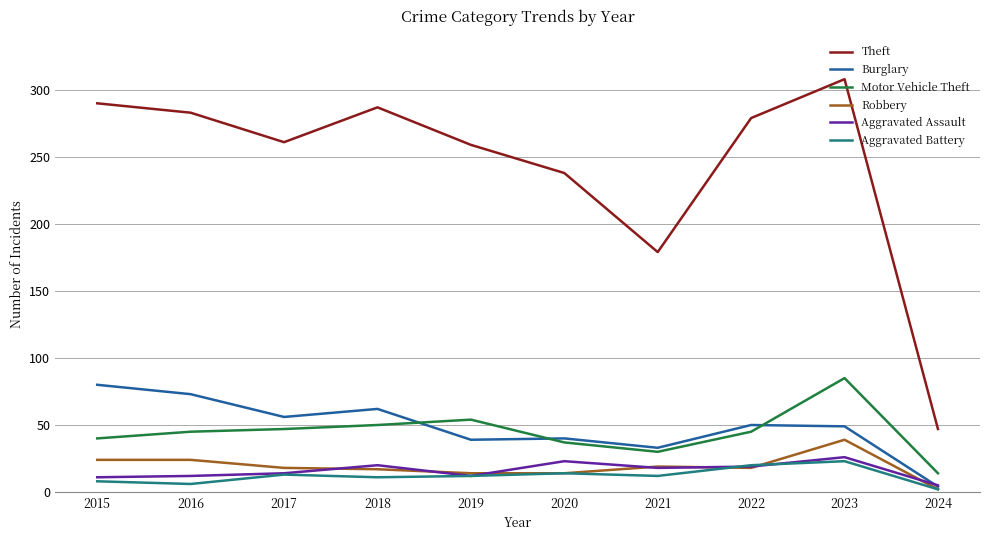

True or false: Theft has a value of 261 at 2017.

True